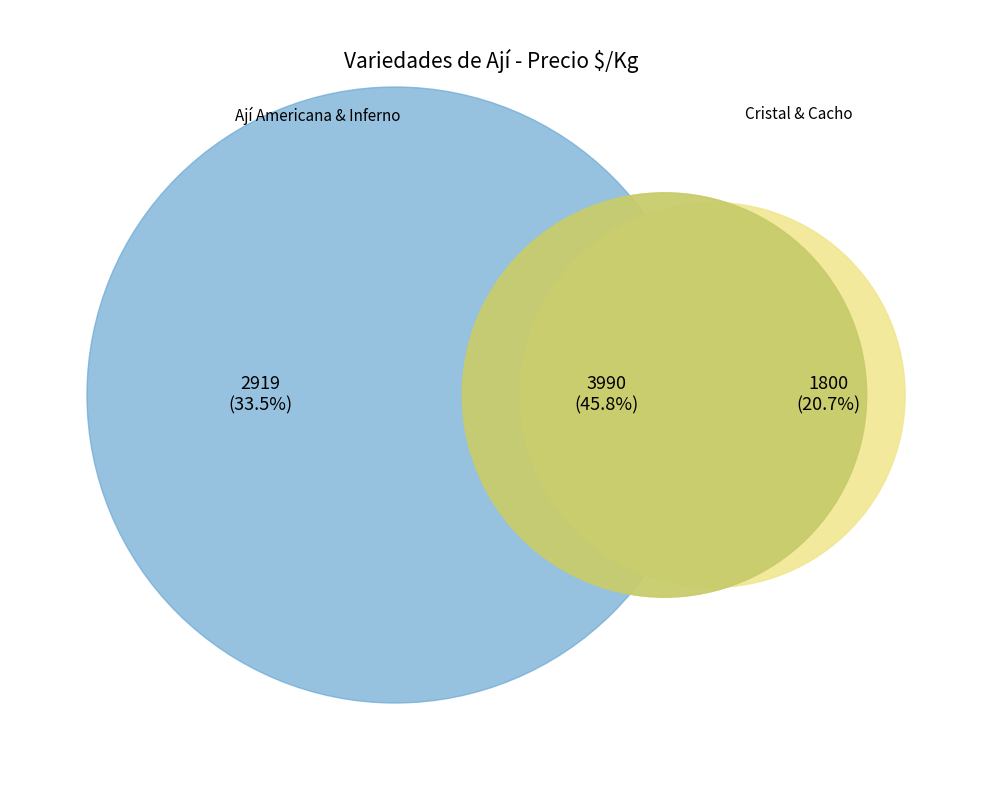

Is there any slice that represents more than half of the pie?

No